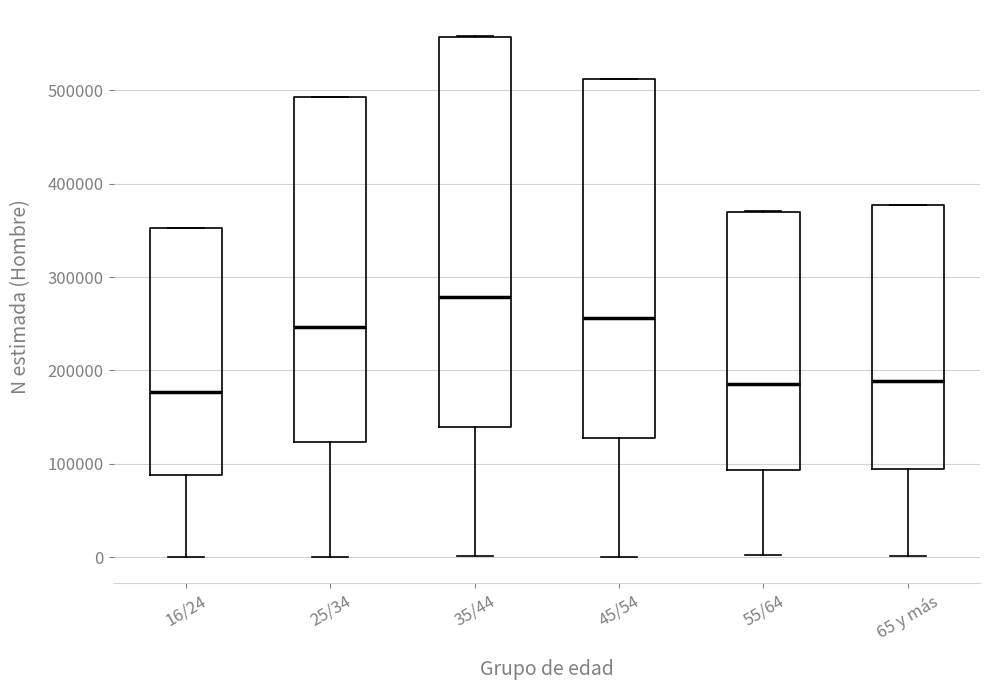

Comparing the boxes themselves (not the whiskers), which one is the tallest?

35/44